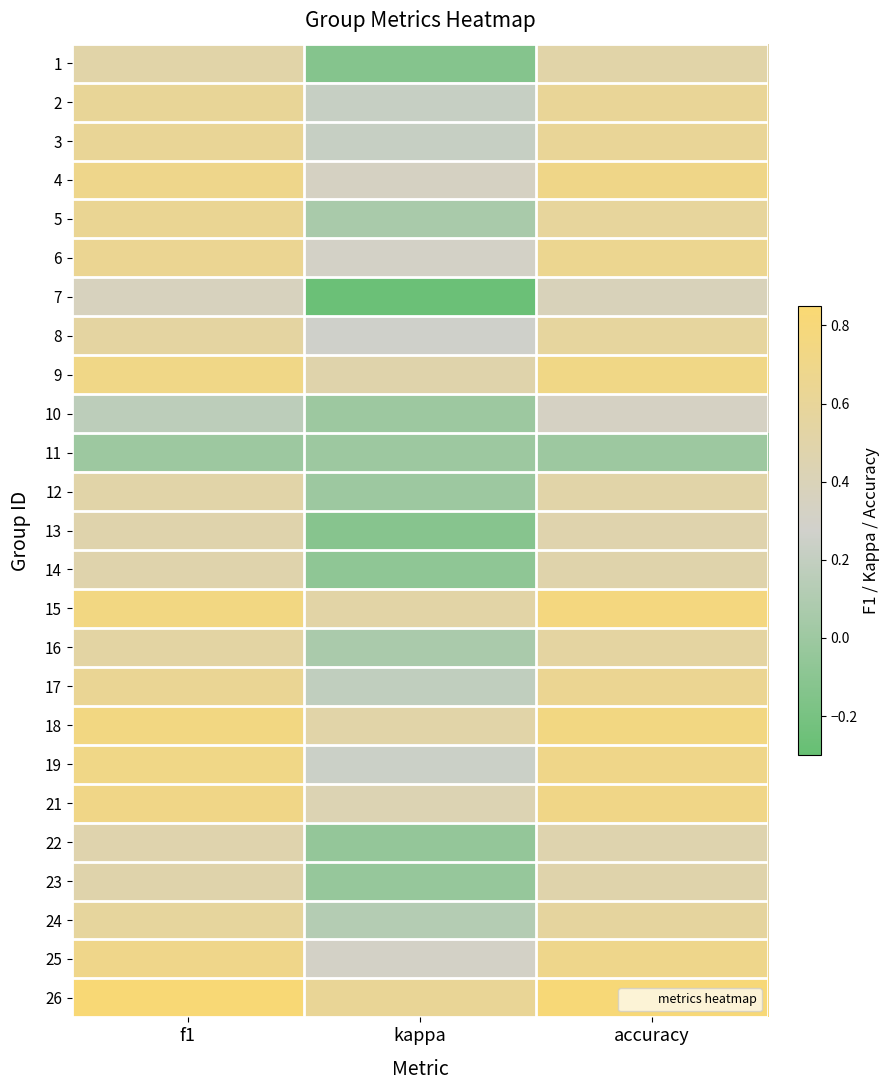

At which category is the sum across all series the highest?

accuracy